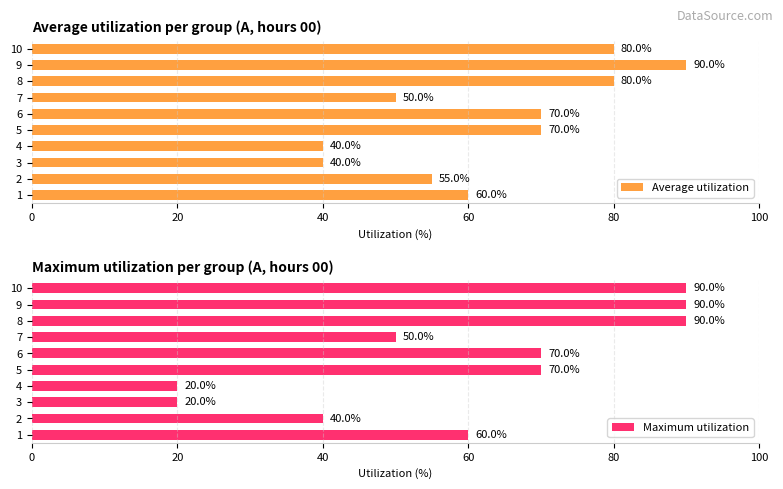

The Average utilization series shows 23.3 at 6. True or false?

False